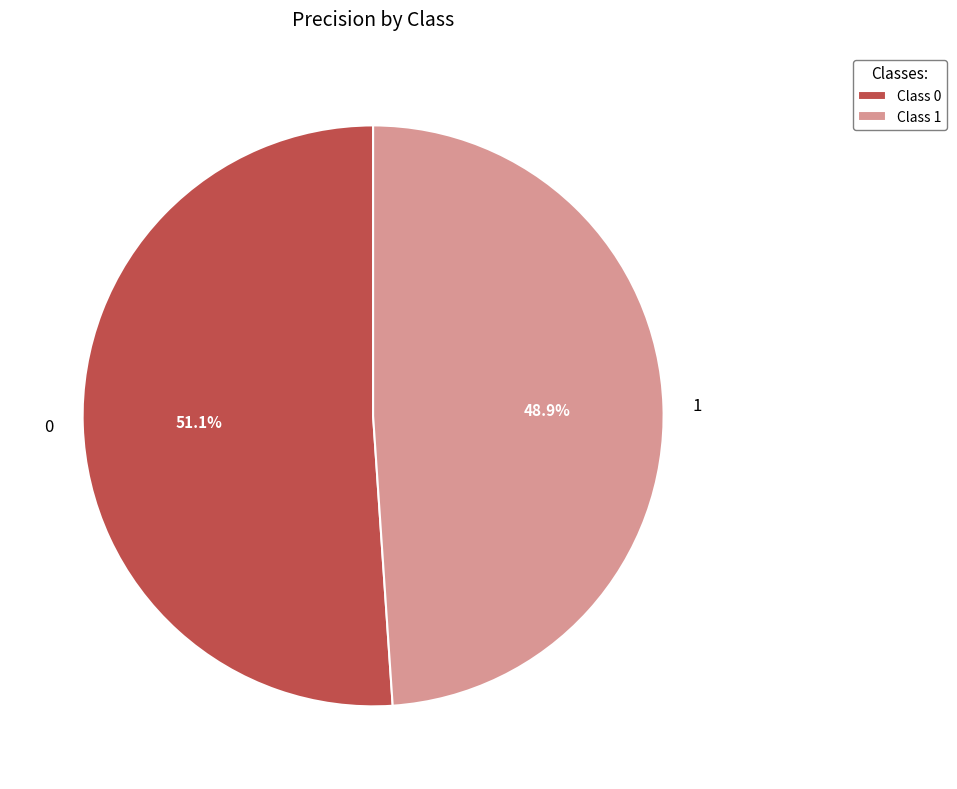

Does 0 represent more than half of the total?

Yes